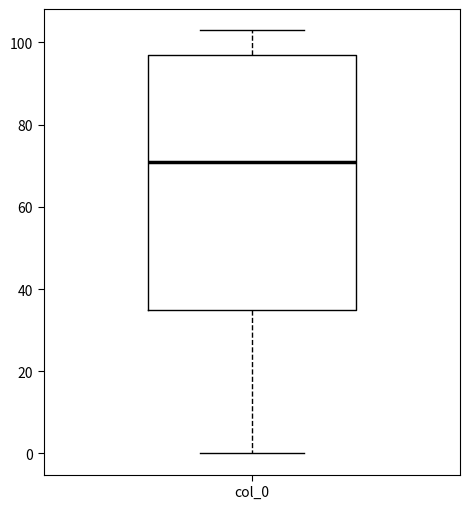

Where does the lower whisker of the box for col_0 end on the y-axis? The values are not printed on the chart, so give them approximately, as read against the axis.

0